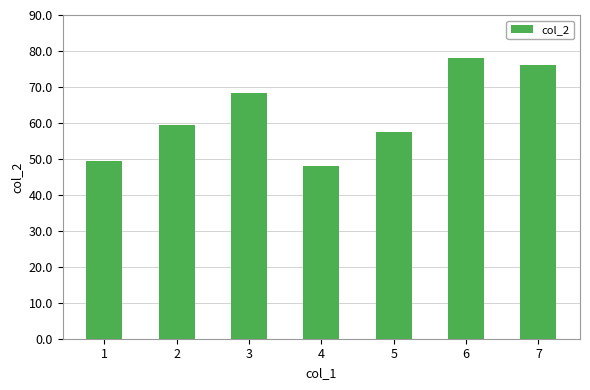

Reading left to right, extract all data points from this chart.

49.3	59.3	68.3	48.1	57.6	78.1	76.1